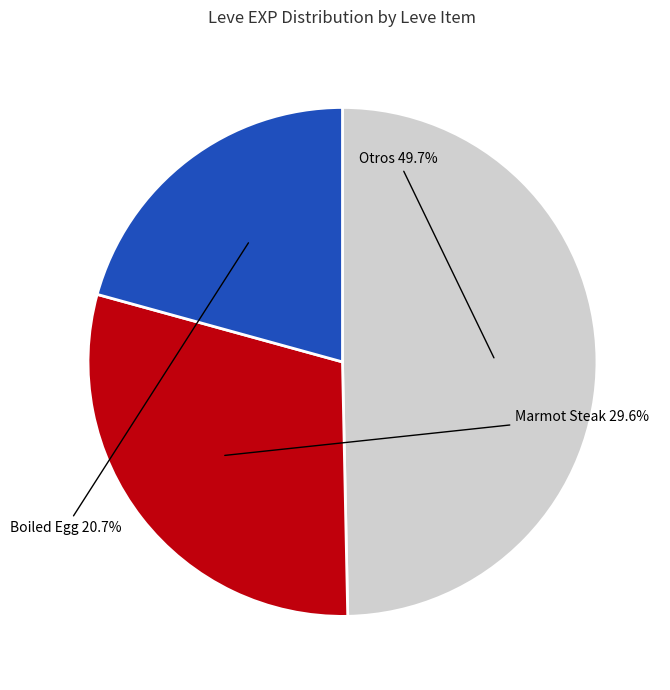

Is there a majority slice in this chart?

No